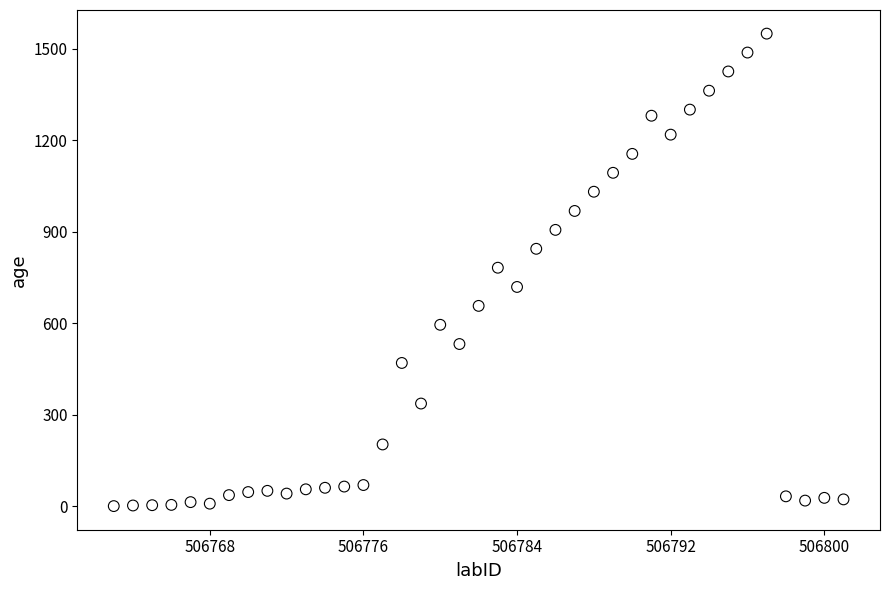

What is the range of Y values (max minus min)?

1548